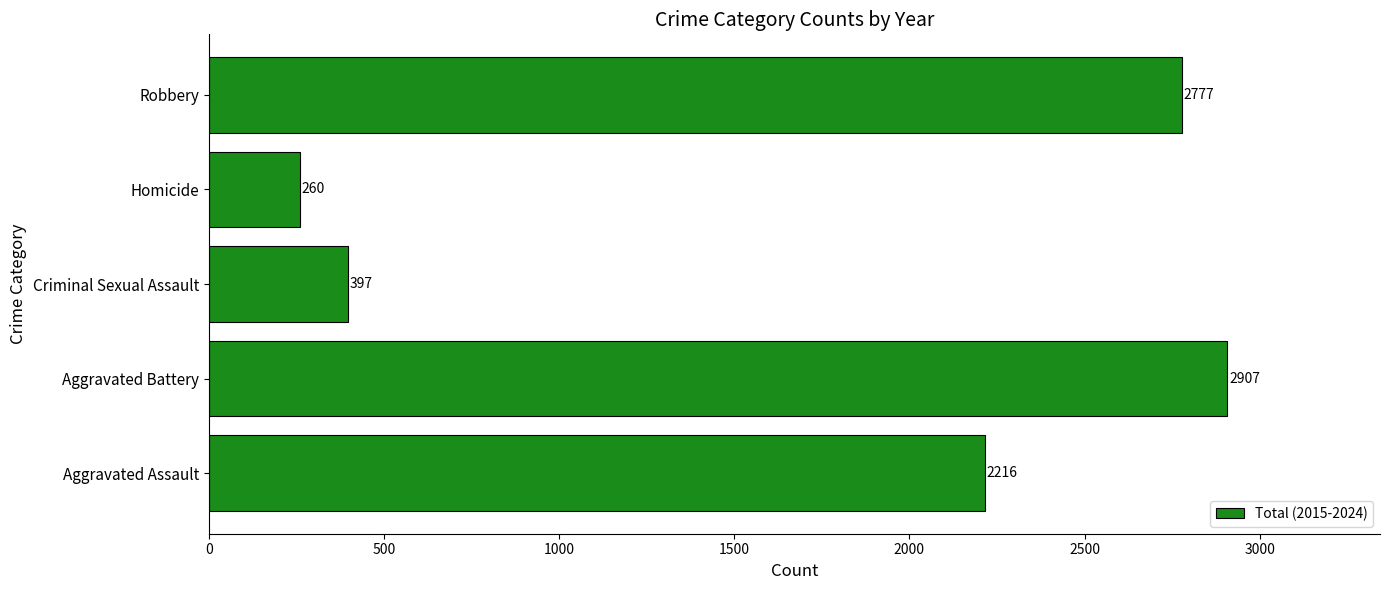

The value at Aggravated Battery is 2907. True or false?

True